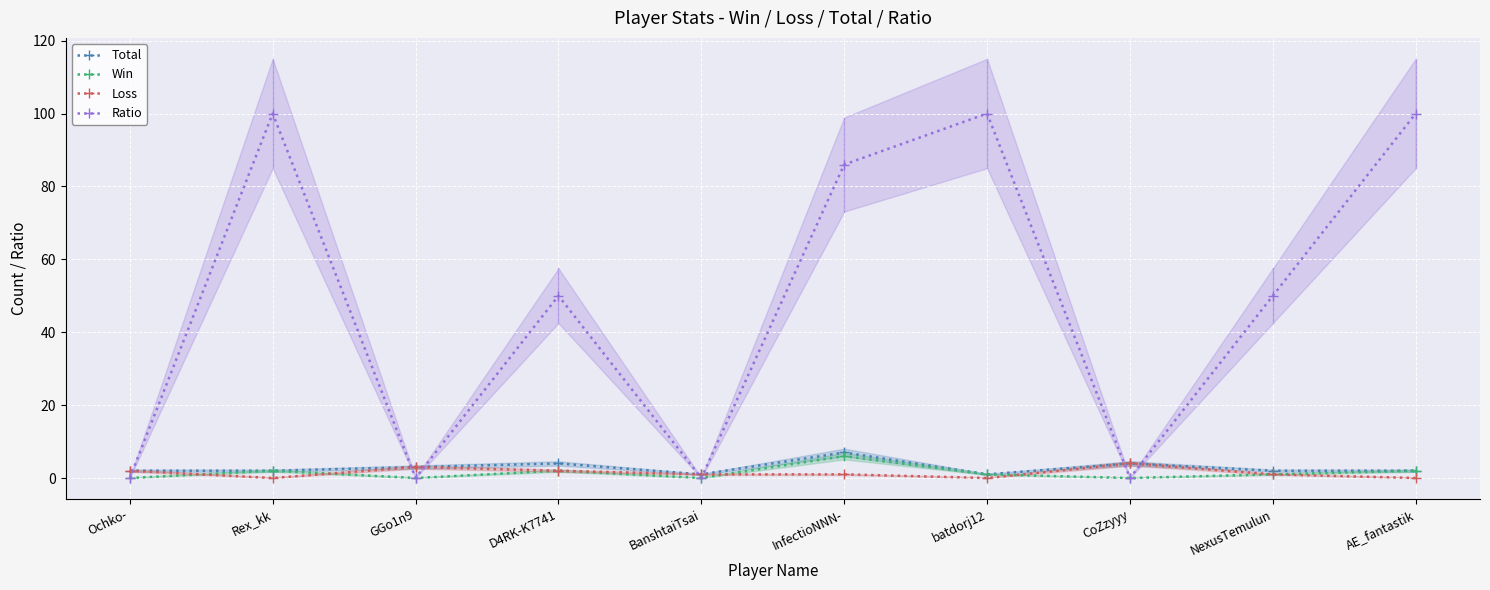

The value of Ratio at NexusTemulun is 50. True or false?

True